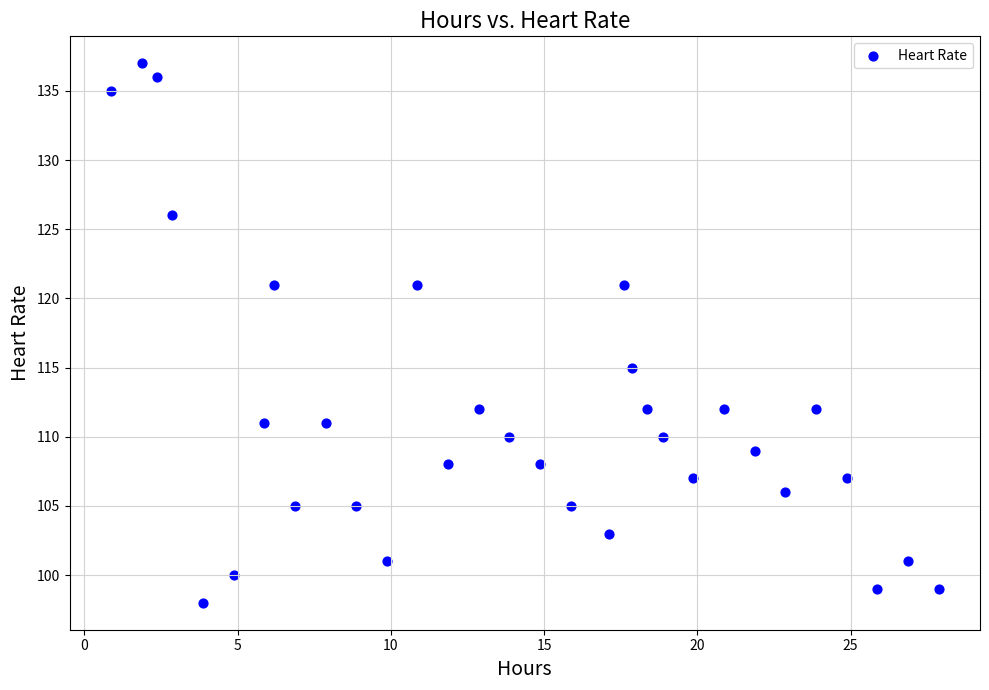

What Y value in the scatter plot is closest to 117?

115